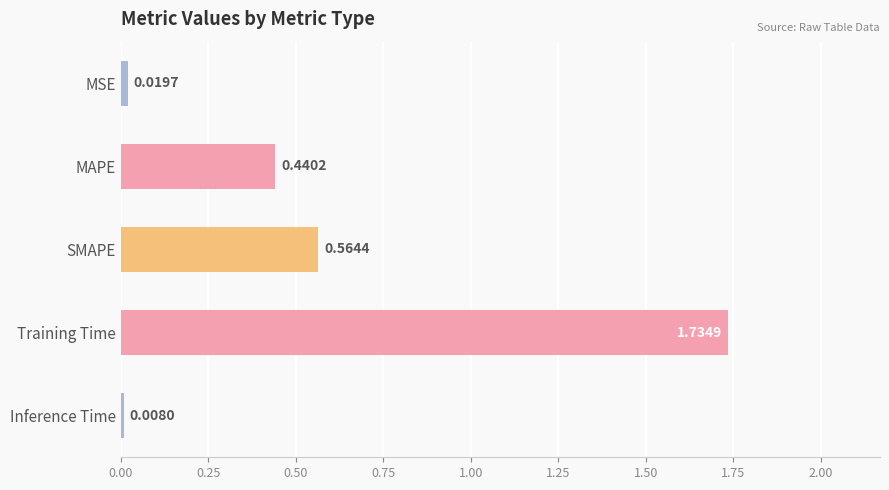

At which category does the chart reach its minimum across all series?

Inference Time